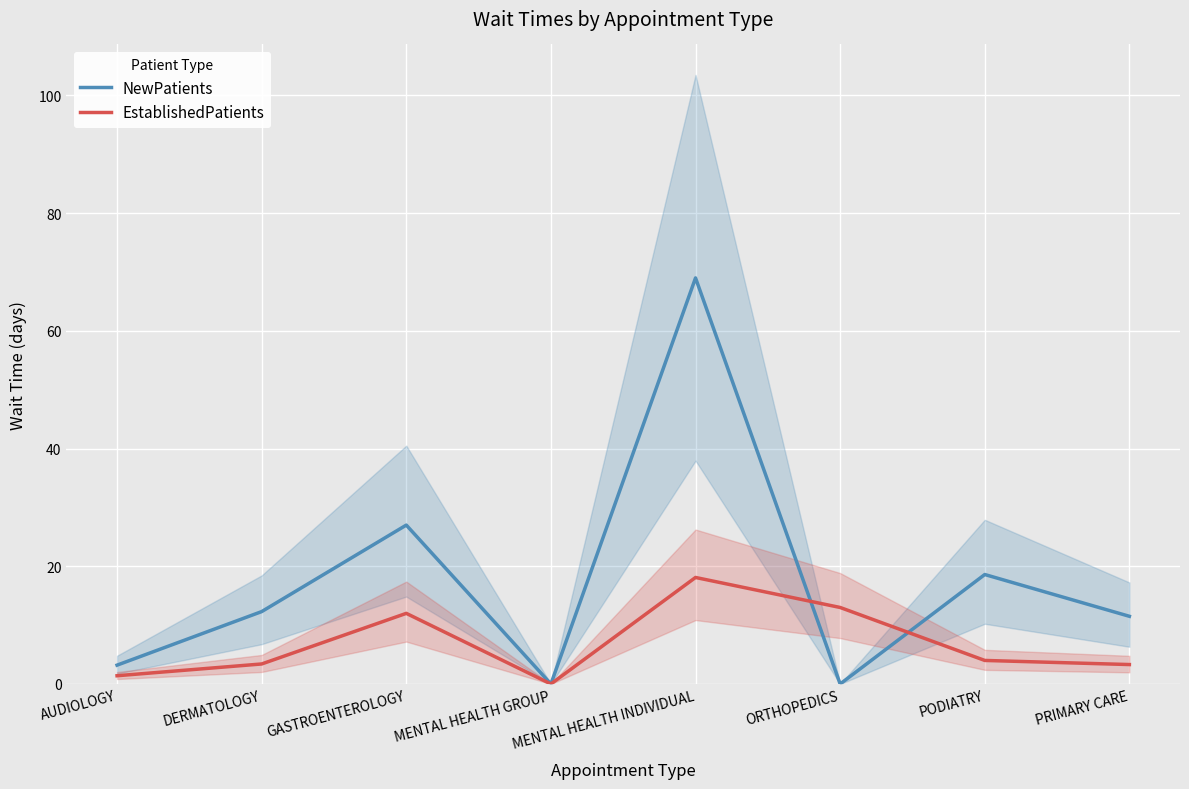

How many intersections are there between EstablishedPatients and NewPatients?

2